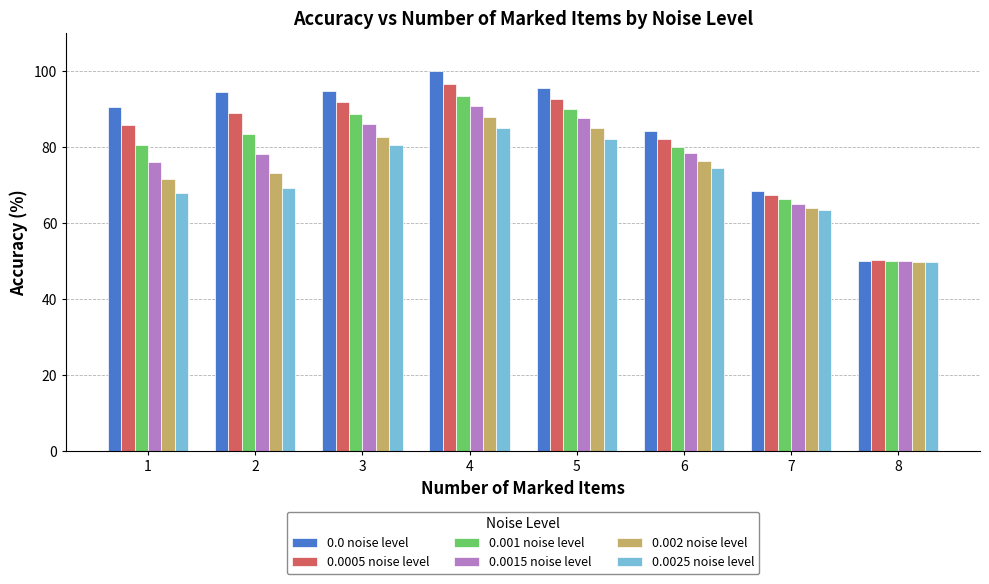

At 4, list the series in order from smallest to largest.

0.0025 noise level, 0.002 noise level, 0.0015 noise level, 0.001 noise level, 0.0005 noise level, 0.0 noise level